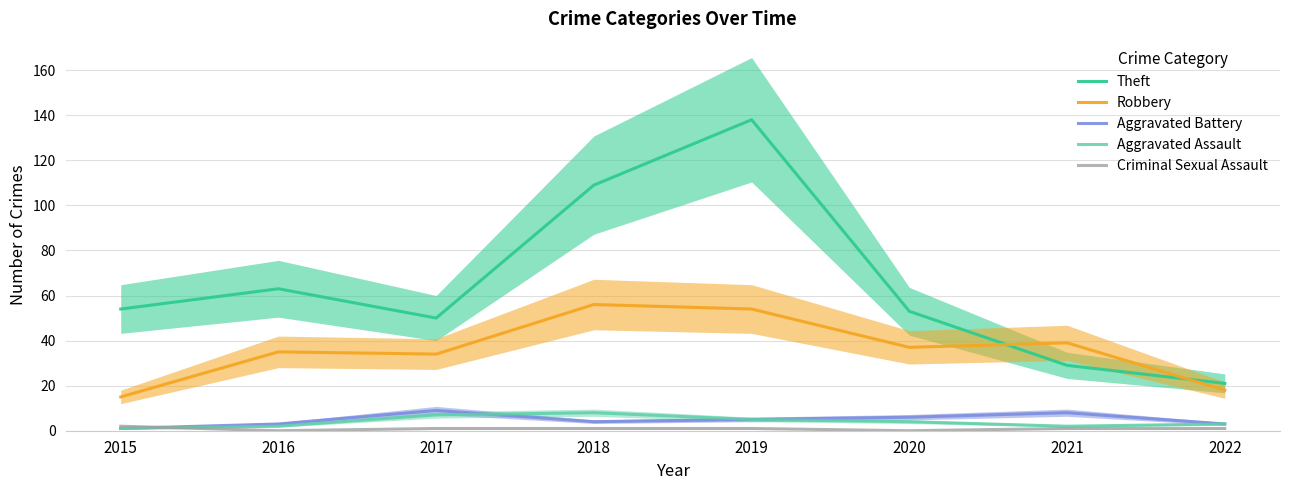

What is the difference between the Aggravated Battery values at 2020 and 2016?

3